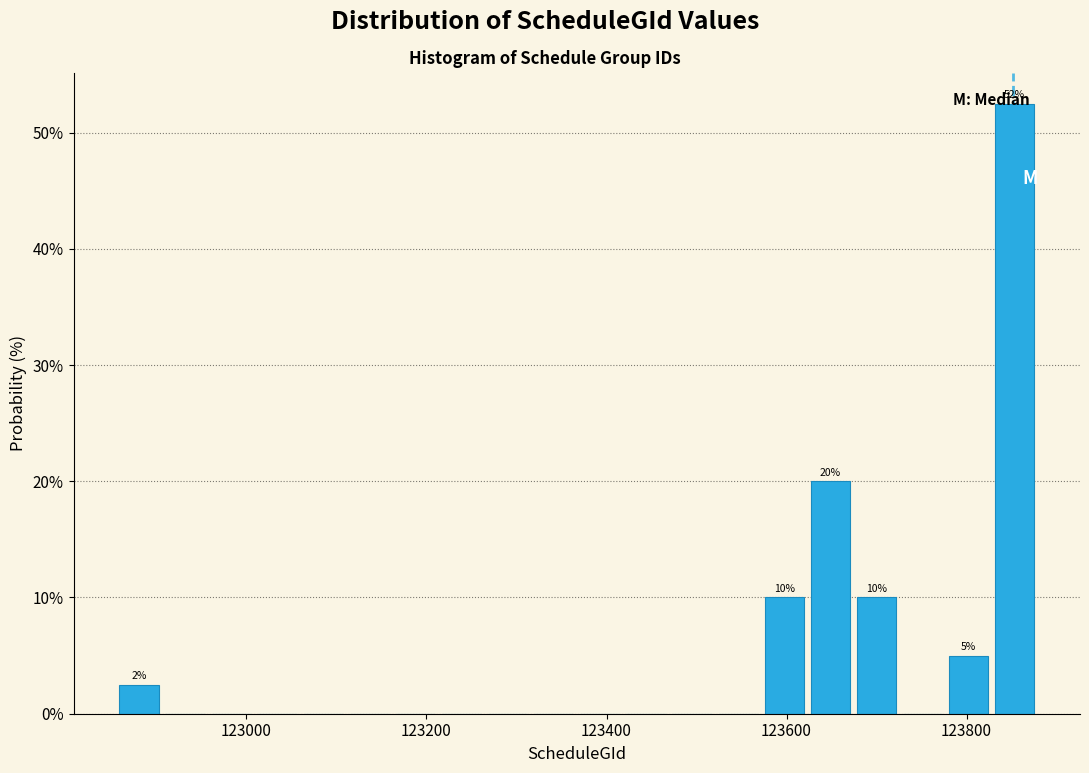

Around what value on the x-axis is the tallest bar? Give the approximate position of its centre, as read against the axis.

123860